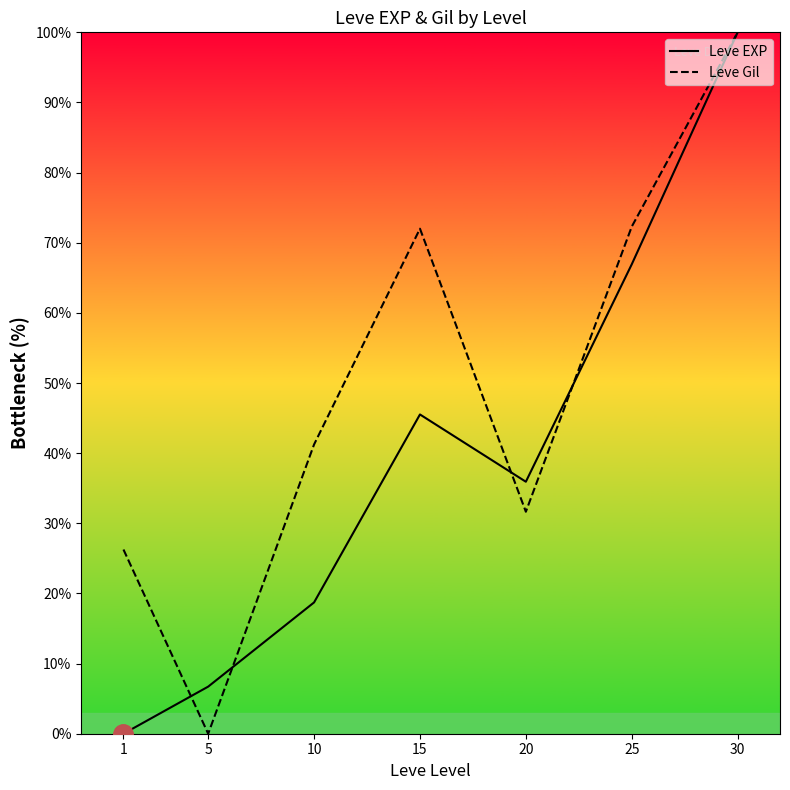

What are all the series names shown in the legend?

Leve EXP, Leve Gil